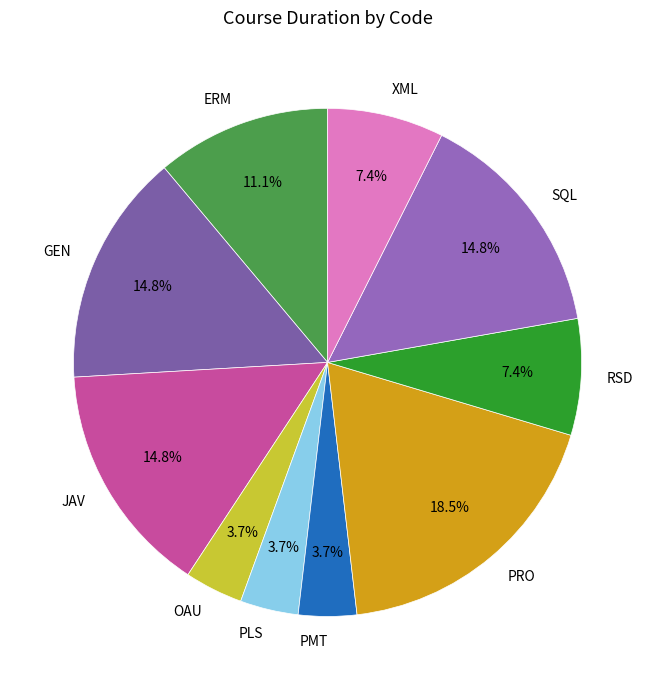

To the nearest percent, what is the difference between the largest and smallest slice percentages?

15%